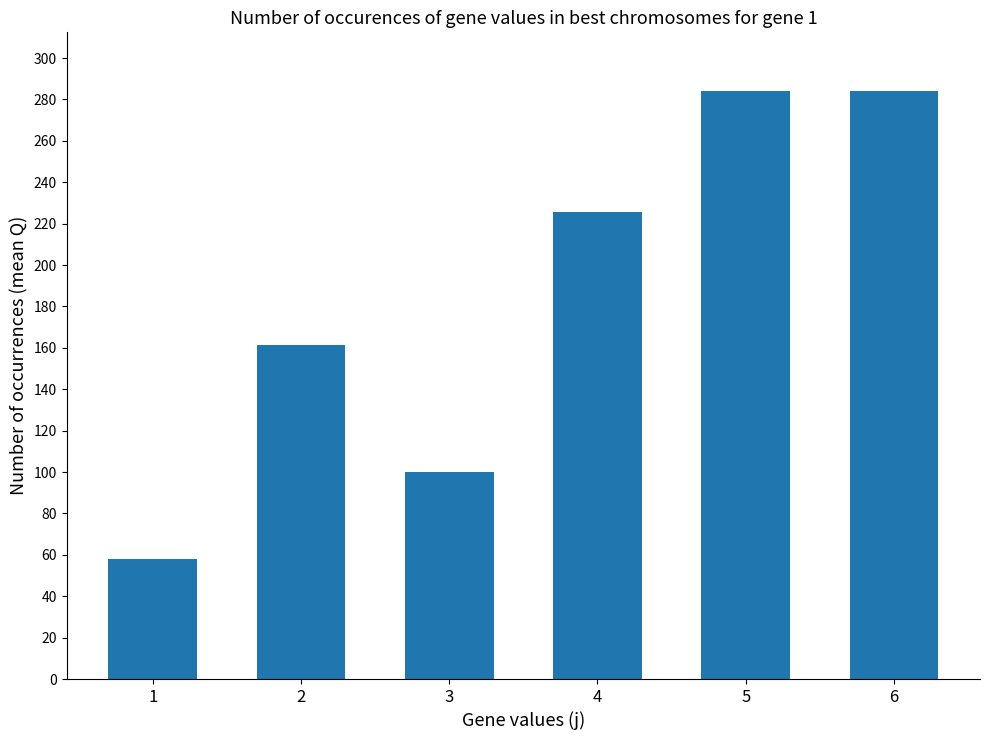

At which label does the data first exceed 225?

4